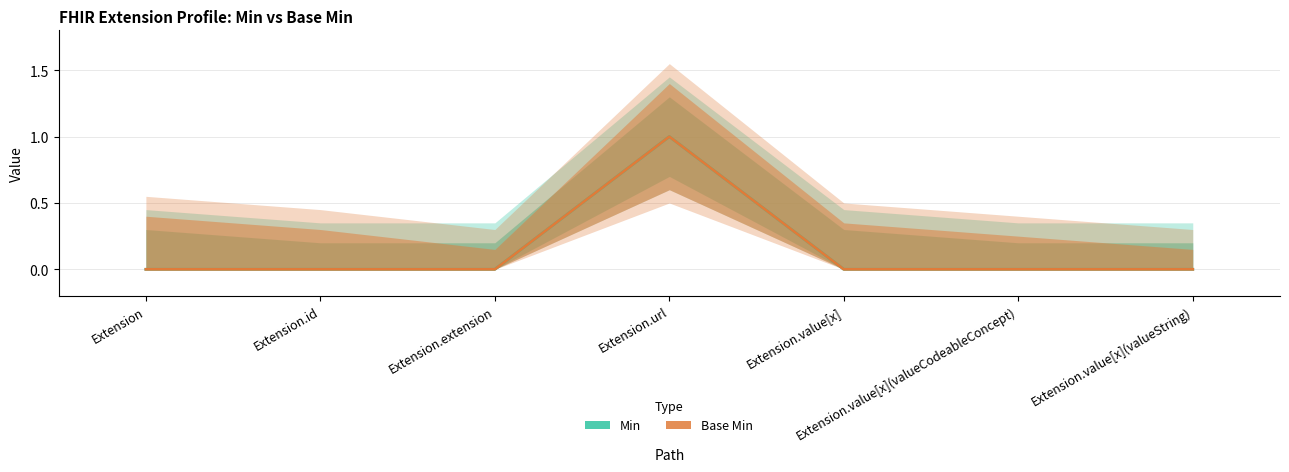

What position from the left is Extension.value[x](valueString)?

7